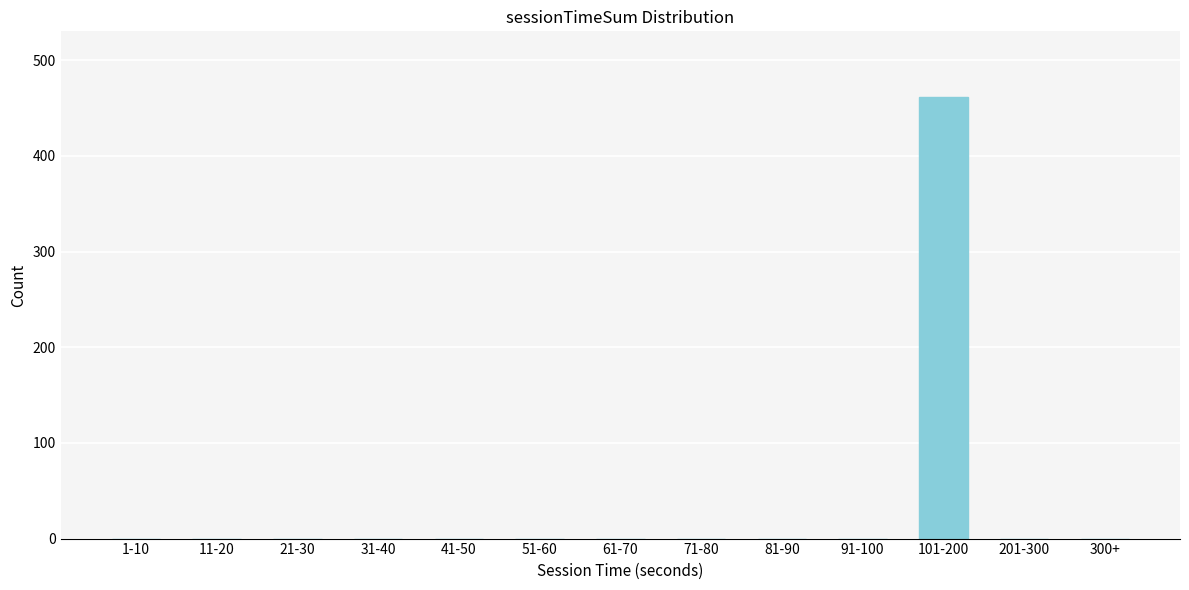

Reading left to right, list all the values displayed in this chart.

1-10=0	11-20=0	21-30=0	31-40=0	41-50=0	51-60=0	61-70=0	71-80=0	81-90=0	91-100=0	101-200=461	201-300=0	300+=0